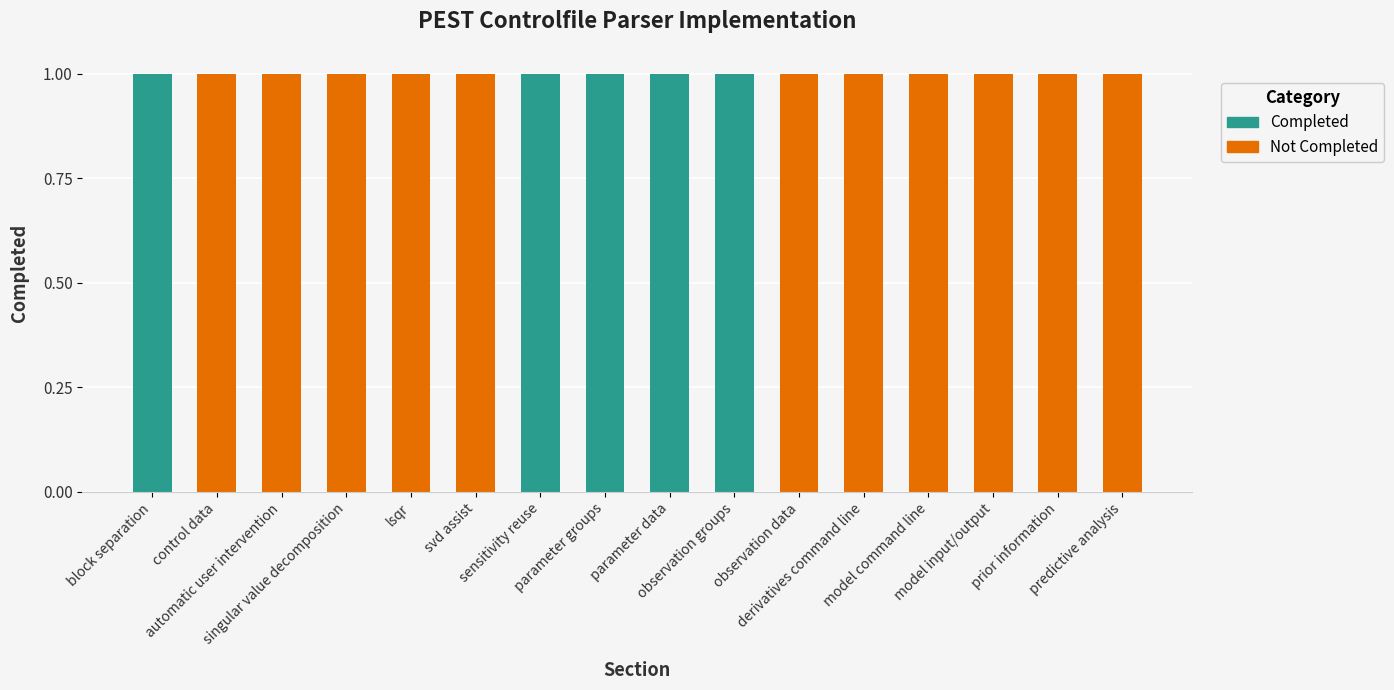

What is the sum of all Completed values?

5